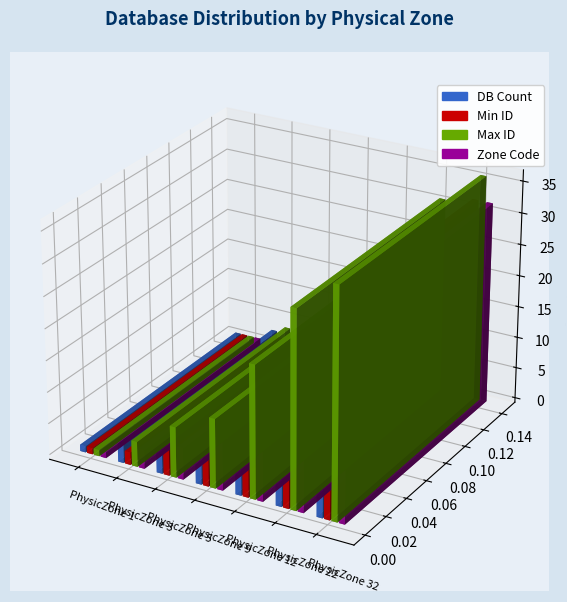

How many DB Count values are between 3 and 10?

6